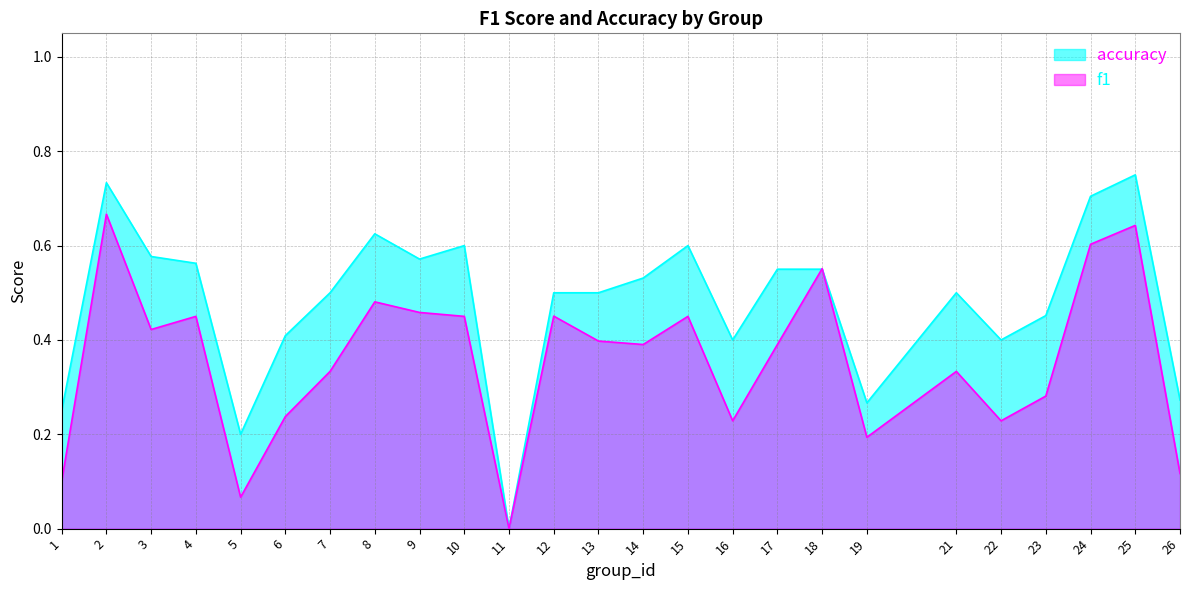

How many intersections are there between f1 and accuracy?

2